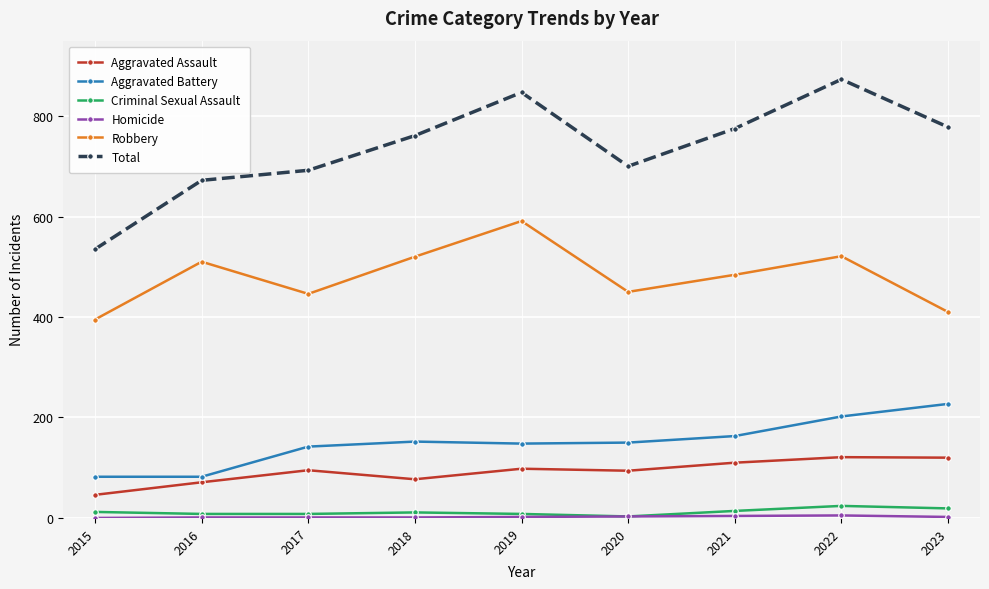

What is the difference between the second highest and minimum values in the Criminal Sexual Assault series?

16